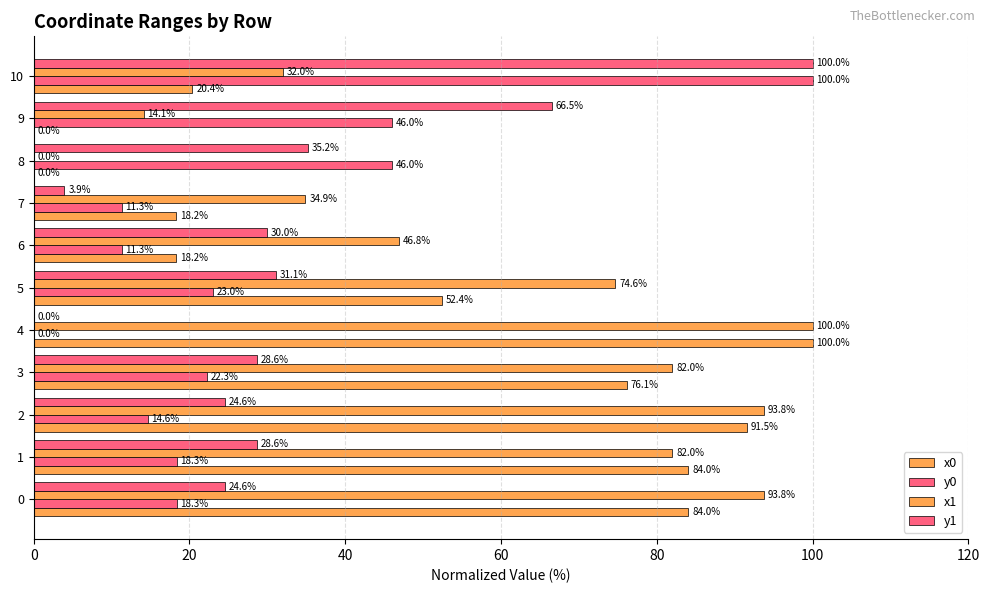

How many values in x1 are above zero?

10